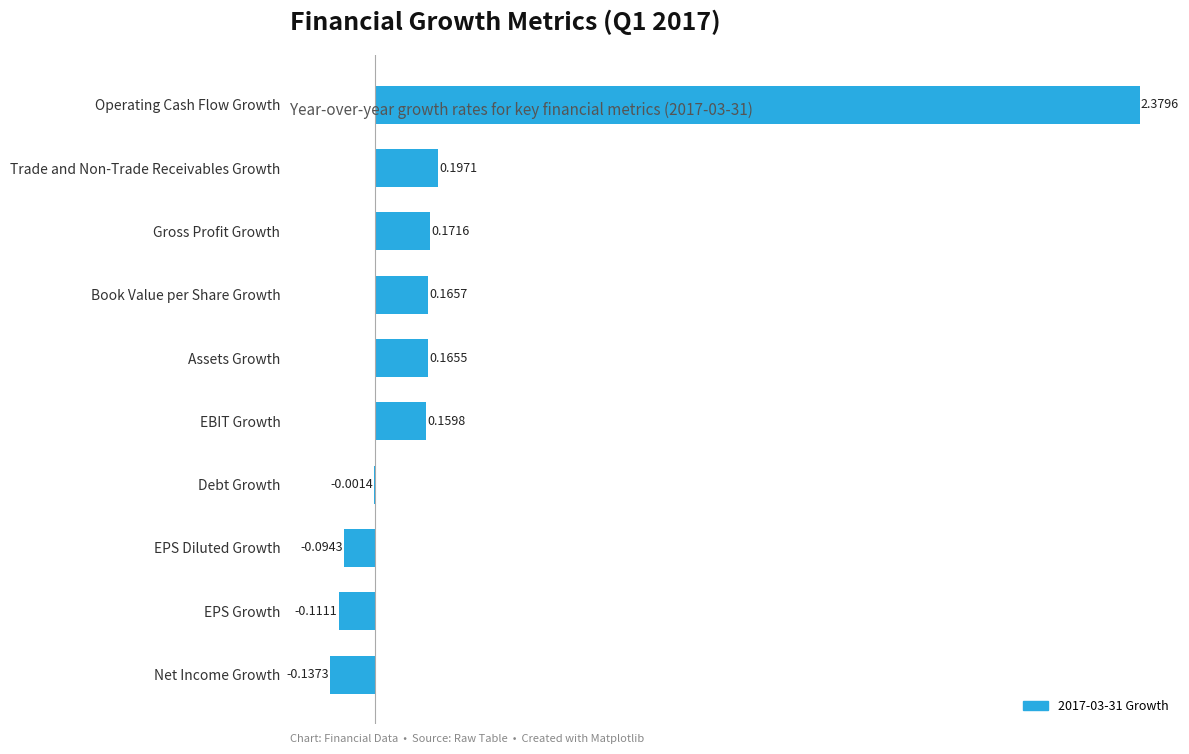

How many distinct data groups are displayed?

1